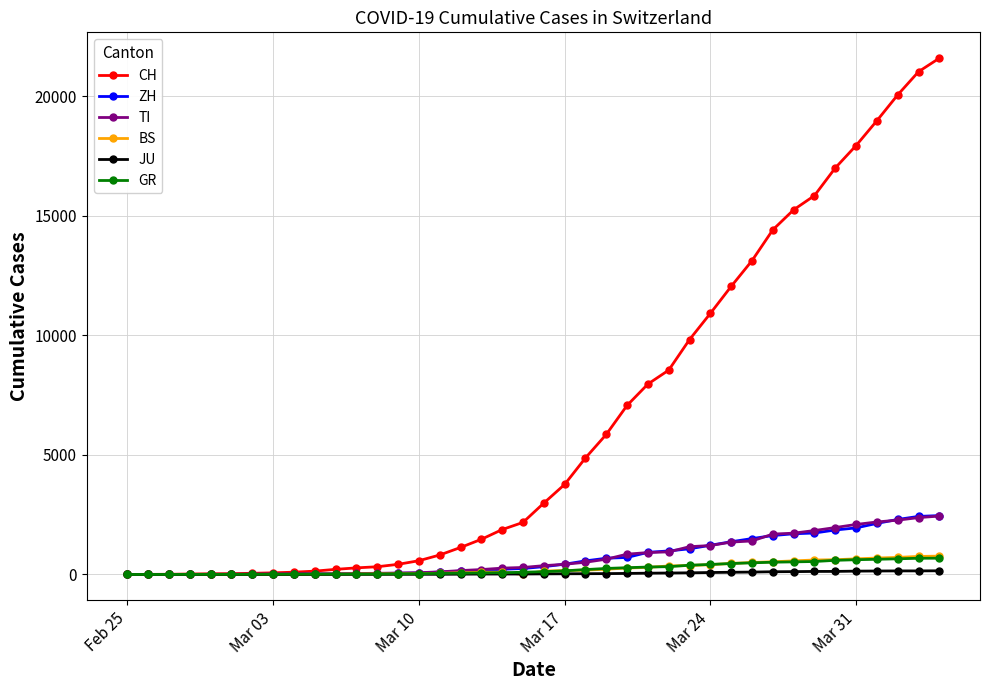

Which series has the widest spread of values?

CH